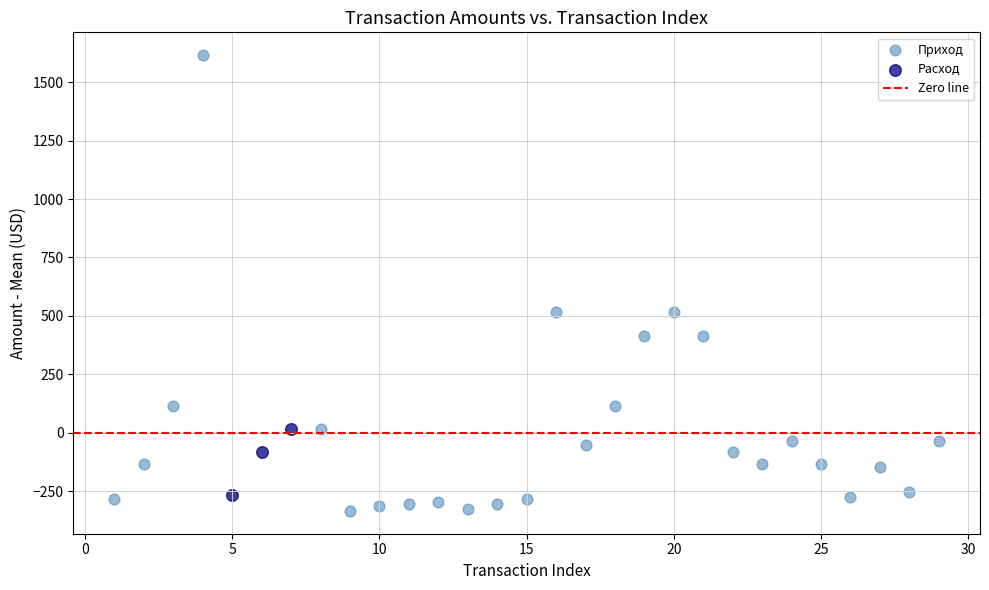

Which series reaches the maximum Y coordinate?

Приход